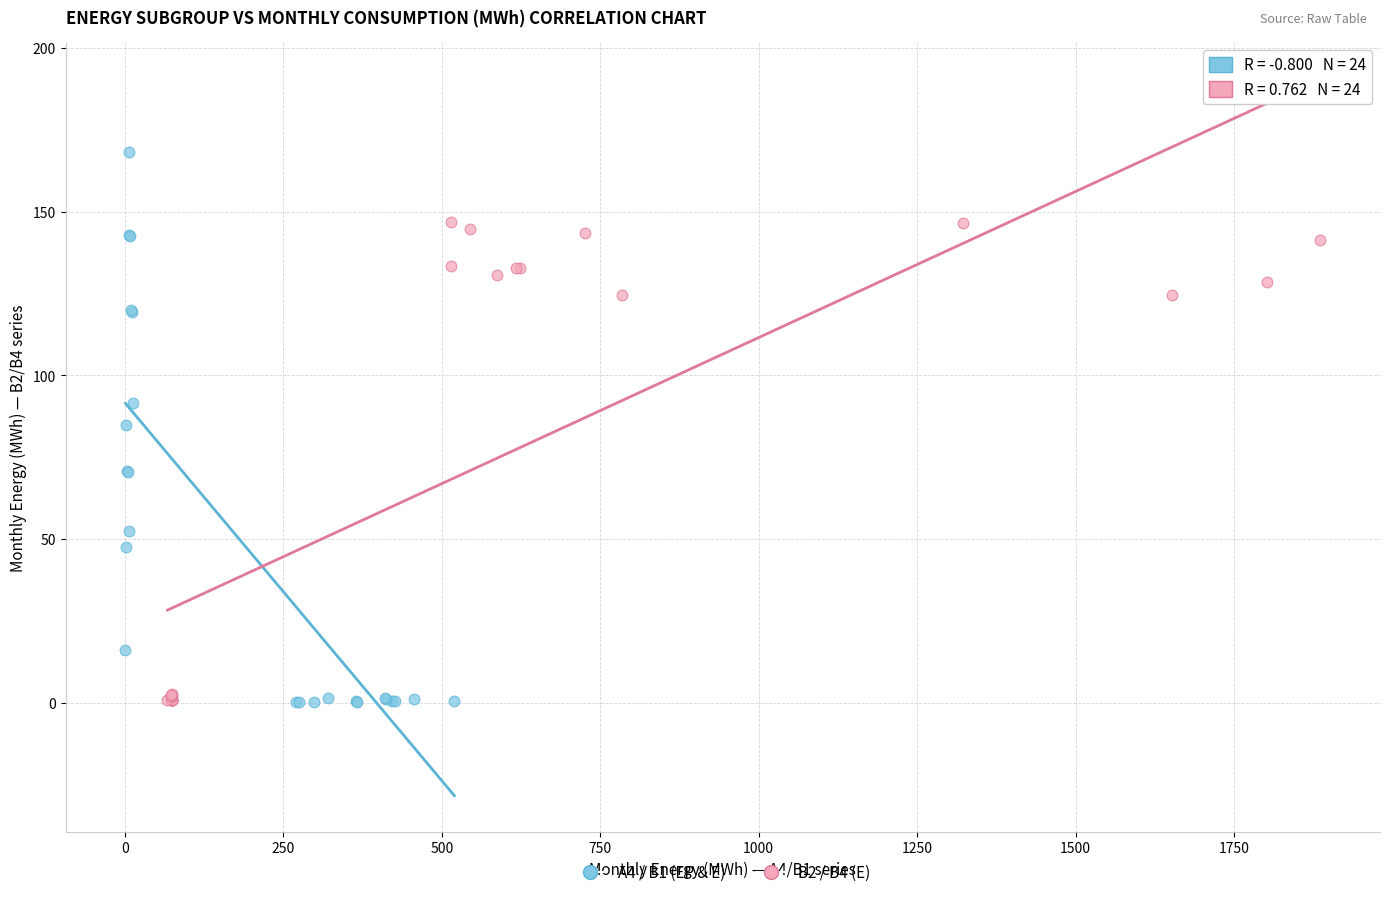

What are all the series names shown in the legend?

A4 / B1 (EP & E), B2 / B4 (E)